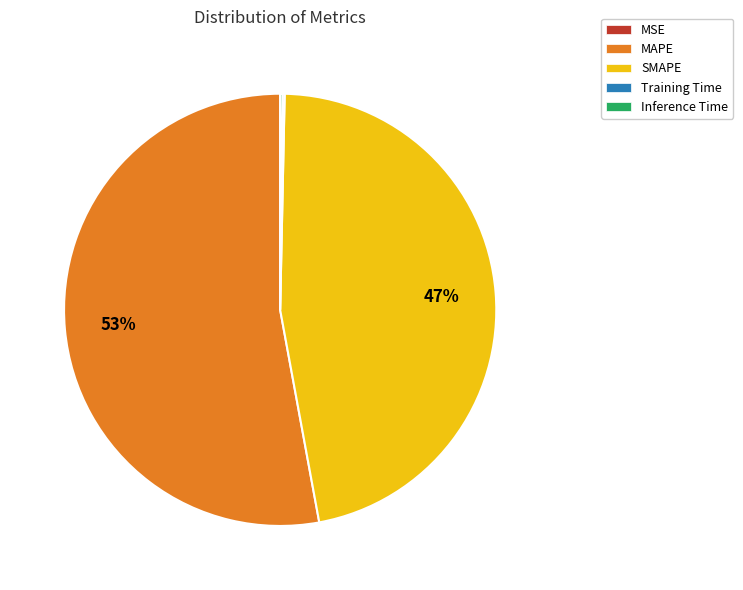

To the nearest percent, what percentage of the pie is MAPE?

53%